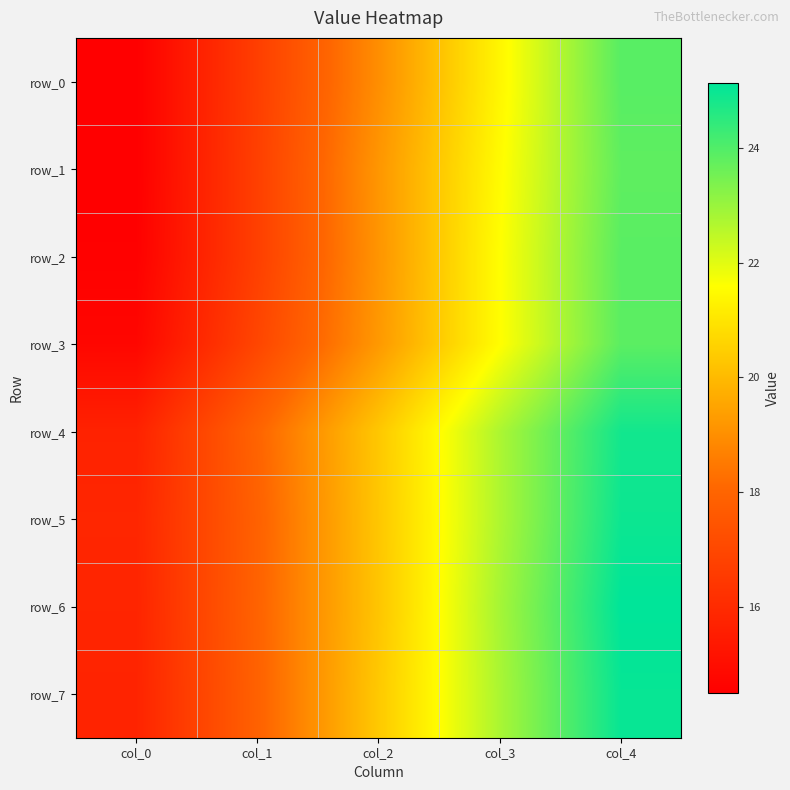

What is the total value across all series at col_0?

121.4